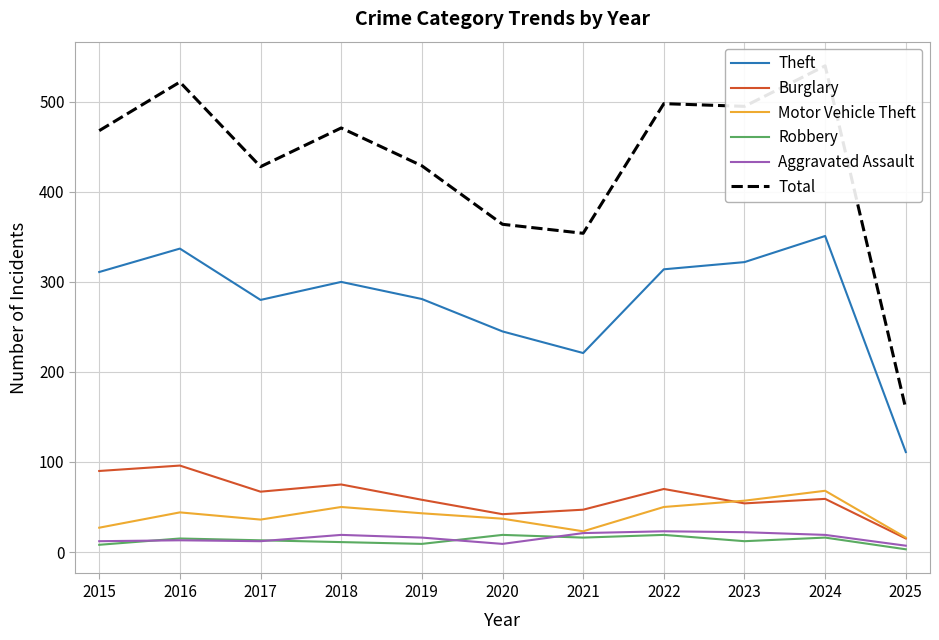

Reading right to left, extract all data points from this chart.

Theft: 2025=111	2024=351	2023=322	2022=314	2021=221	2020=245	2019=281	2018=300	2017=280	2016=337	2015=311
Burglary: 2025=15	2024=59	2023=54	2022=70	2021=47	2020=42	2019=58	2018=75	2017=67	2016=96	2015=90
Motor Vehicle Theft: 2025=16	2024=68	2023=57	2022=50	2021=23	2020=37	2019=43	2018=50	2017=36	2016=44	2015=27
Robbery: 2025=3	2024=16	2023=12	2022=19	2021=16	2020=19	2019=9	2018=11	2017=13	2016=15	2015=8
Aggravated Assault: 2025=7	2024=19	2023=22	2022=23	2021=21	2020=9	2019=16	2018=19	2017=12	2016=13	2015=12
Total: 2025=159	2024=540	2023=495	2022=498	2021=354	2020=364	2019=429	2018=471	2017=428	2016=522	2015=468